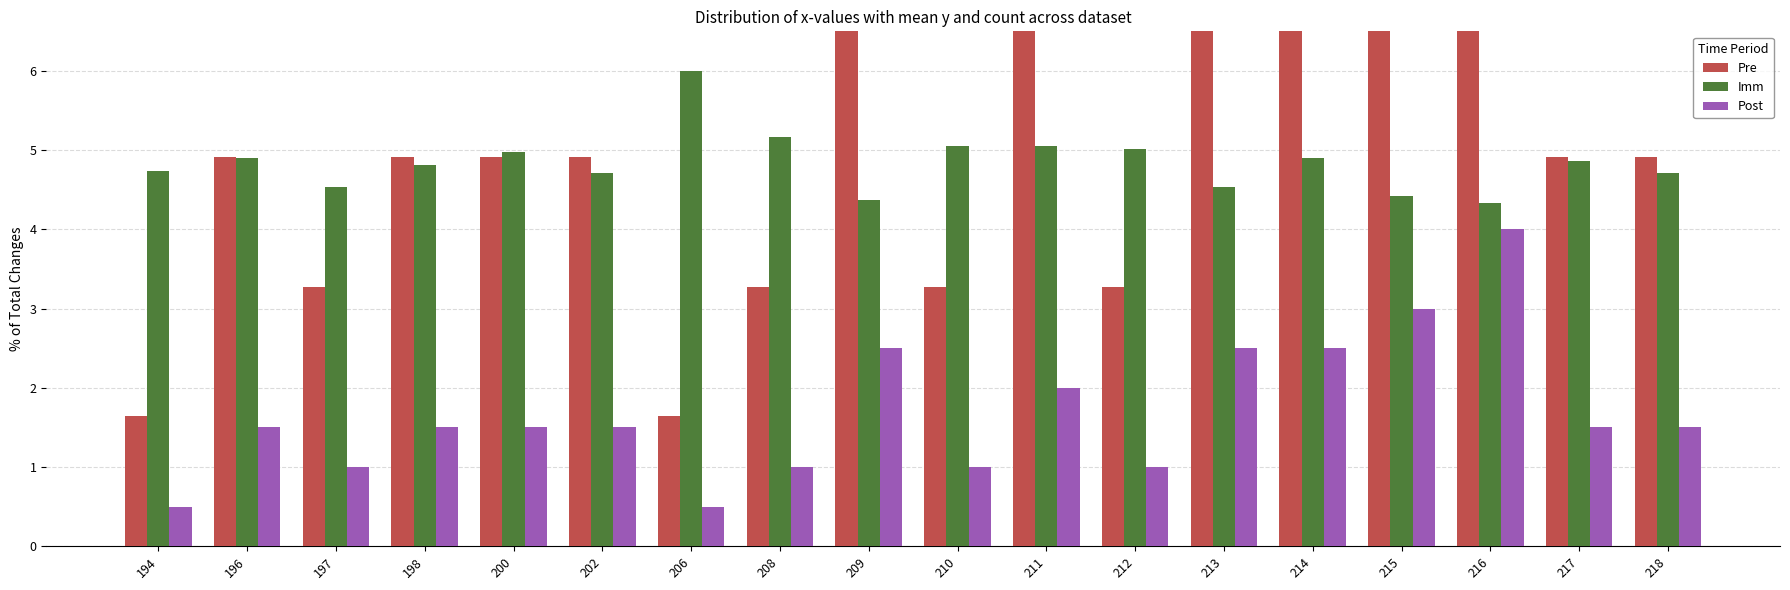

Which series has the largest range (max minus min)?

Pre